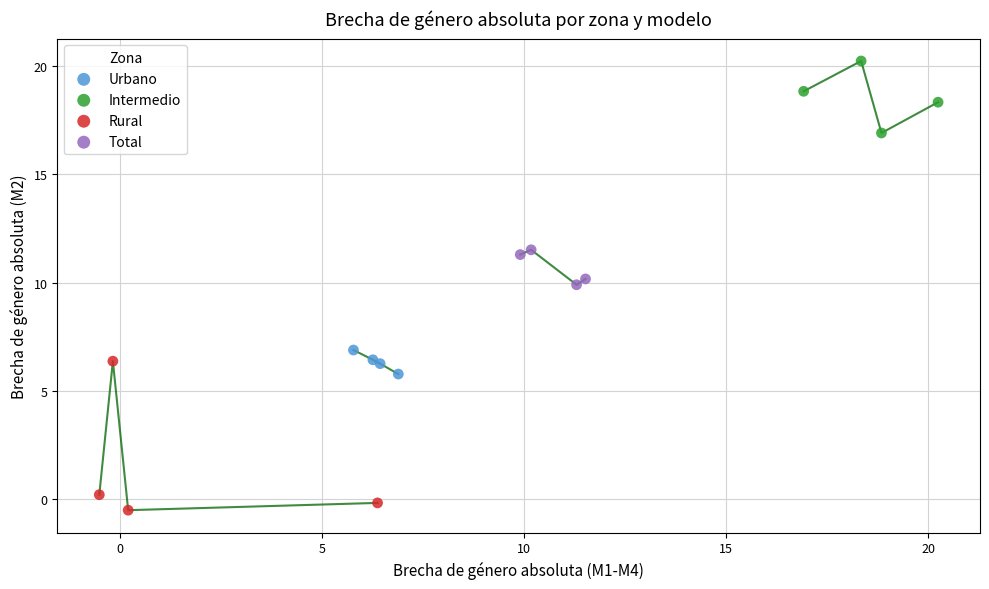

Which series reaches the maximum Y coordinate?

Intermedio